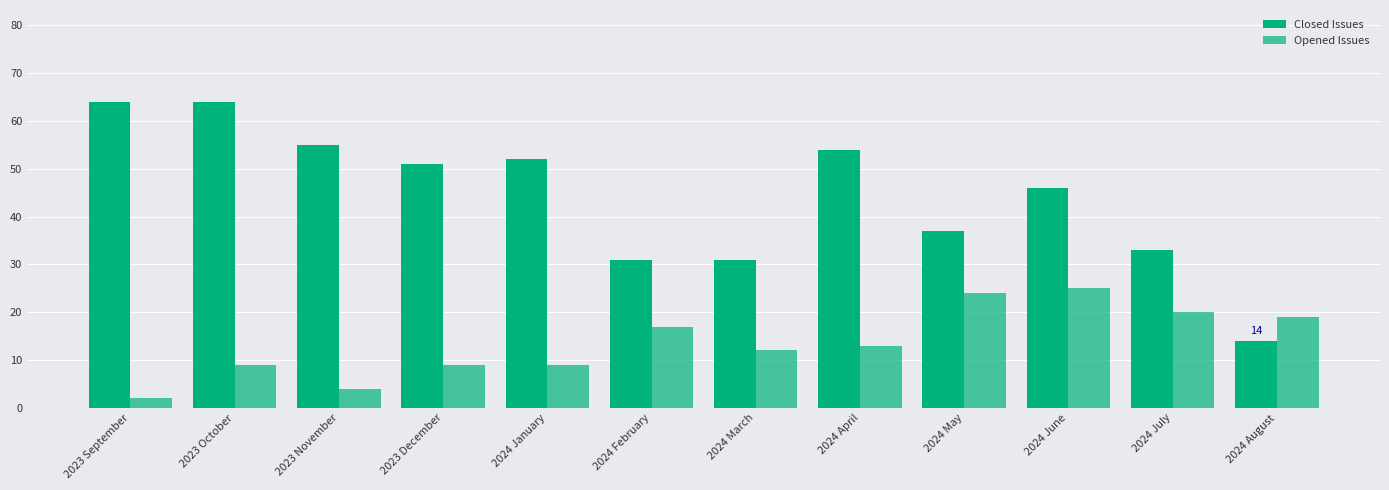

Rank the series by their average value, from highest to lowest.

Closed Issues, Opened Issues